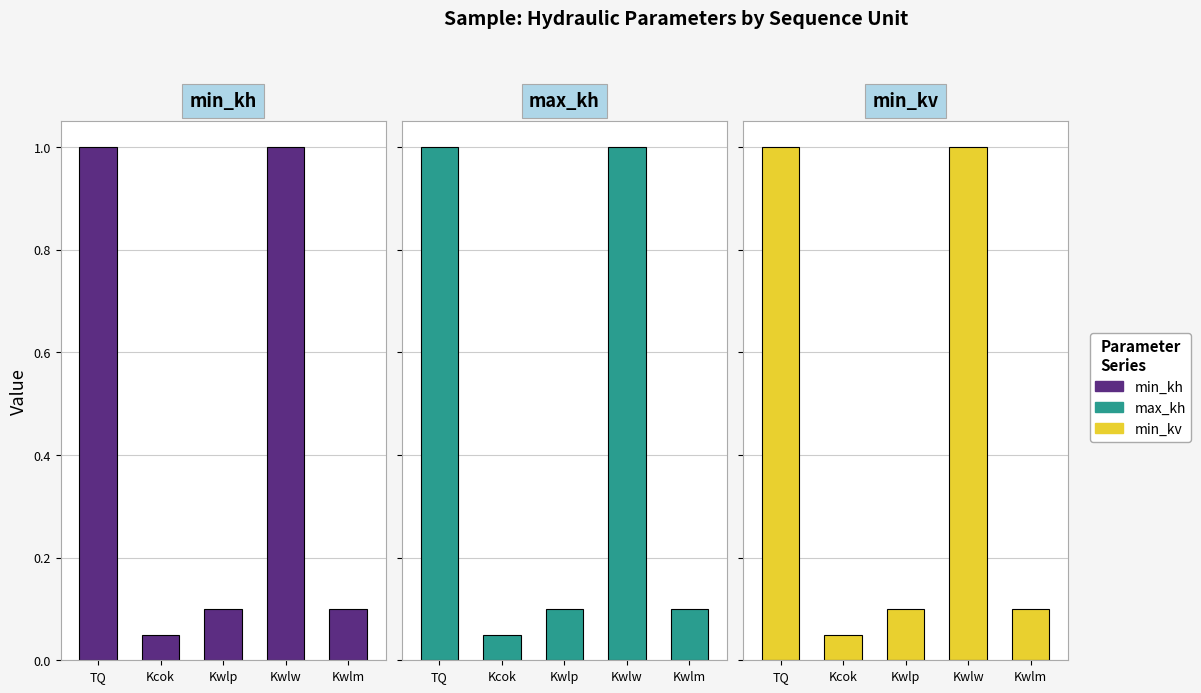

The value of min_kh at Kcok is 0.1. True or false?

True